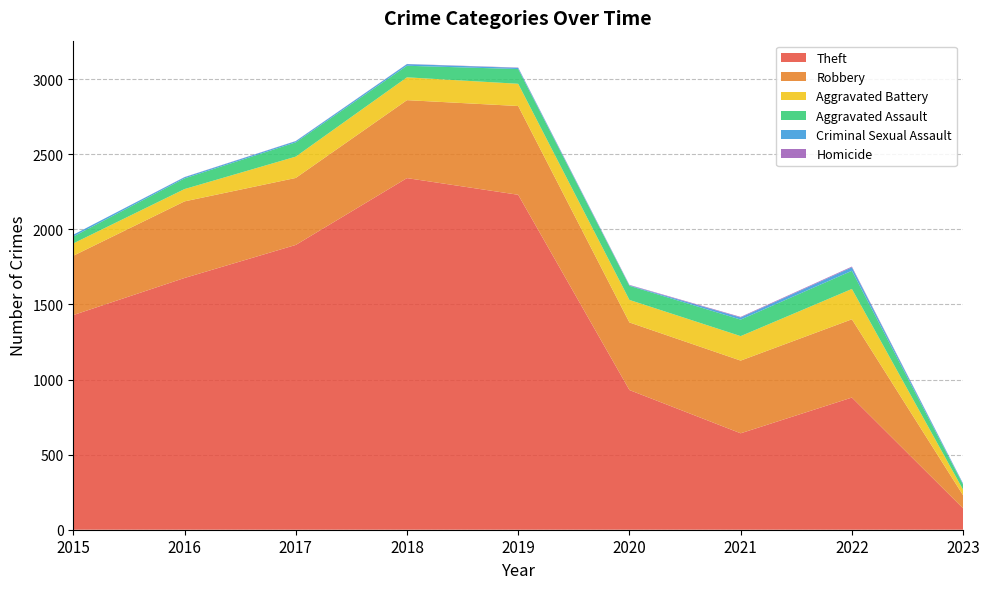

Reading right to left, transcribe all the data shown in this chart.

Theft: 2023=142	2022=880	2021=642	2020=930	2019=2230	2018=2341	2017=1896	2016=1676	2015=1429
Robbery: 2023=87	2022=521	2021=484	2020=450	2019=591	2018=519	2017=446	2016=510	2015=395
Aggravated Battery: 2023=37	2022=202	2021=163	2020=150	2019=148	2018=152	2017=142	2016=82	2015=82
Aggravated Assault: 2023=34	2022=121	2021=110	2020=94	2019=98	2018=77	2017=95	2016=71	2015=46
Criminal Sexual Assault: 2023=6	2022=23	2021=14	2020=3	2019=8	2018=11	2017=8	2016=8	2015=12
Homicide: 2023=1	2022=5	2021=4	2020=3	2019=2	2018=1	2017=1	2016=1	2015=0